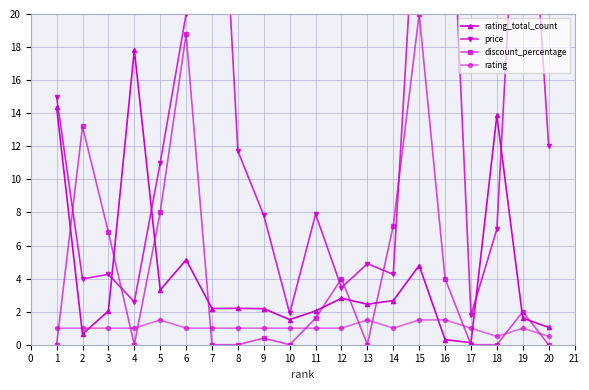

Does the chart display data point markers on the line(s)?

Yes